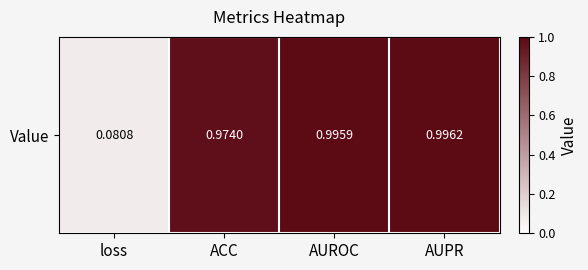

Rank the categories by value from highest to lowest.

AUPR, AUROC, ACC, loss